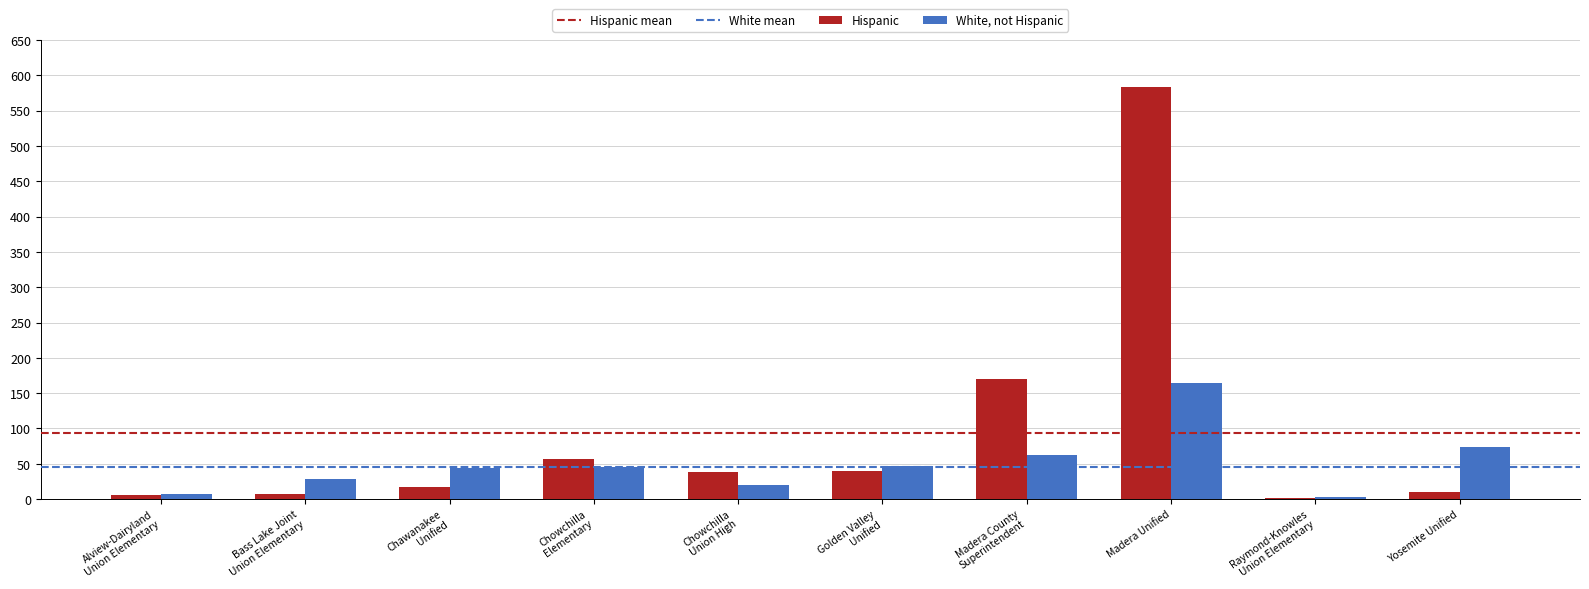

At which category is the sum across all series the highest?

Madera Unified